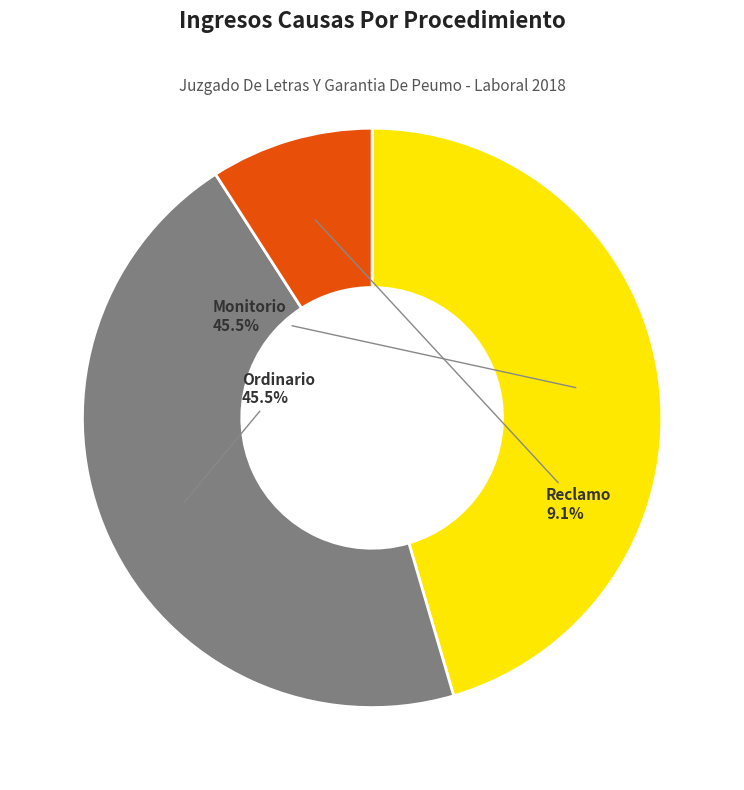

Does any single category account for the majority?

No